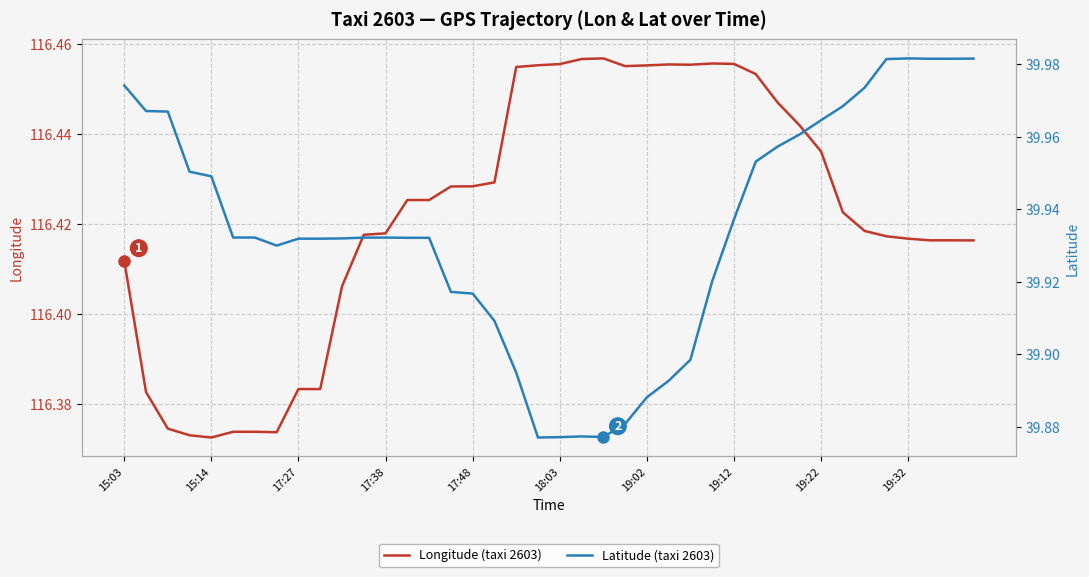

What are all the series names shown in the legend?

Longitude (taxi 2603), Latitude (taxi 2603)